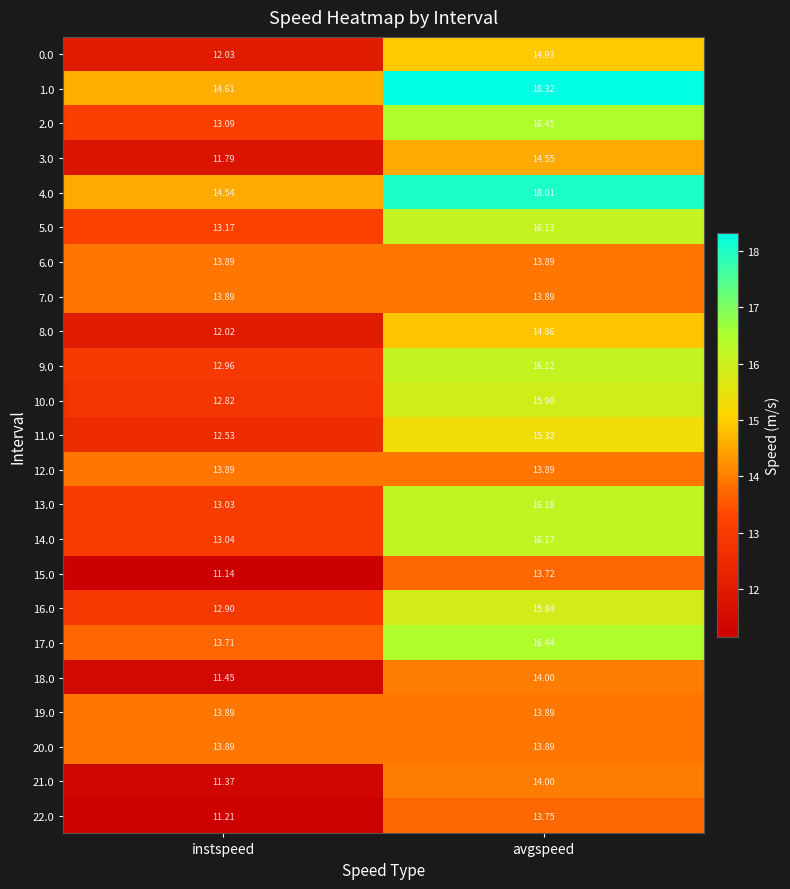

Which series has the largest total across all categories?

1.0